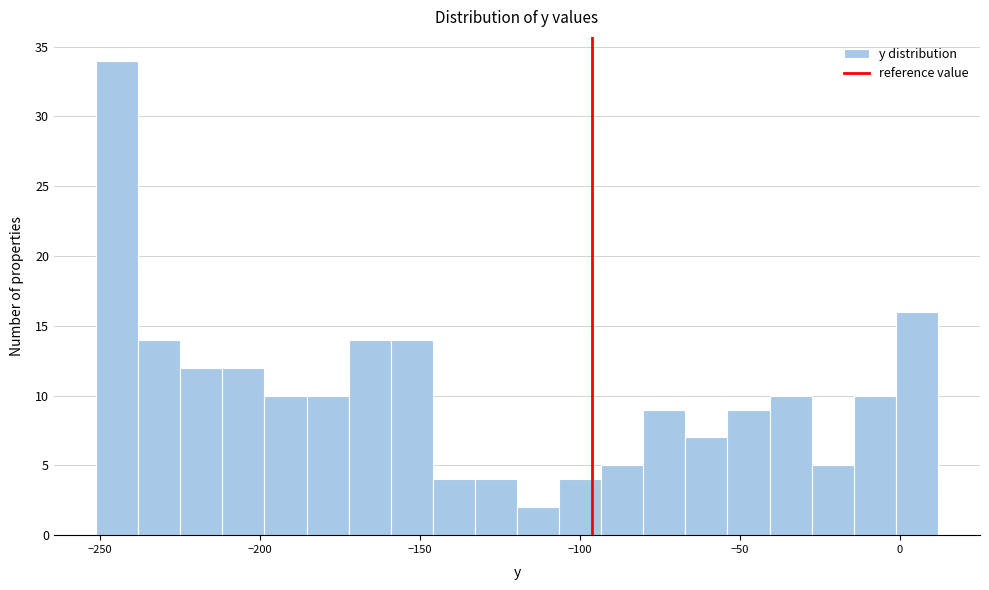

Around what value on the x-axis is the tallest bar? Give the approximate position of its centre, as read against the axis.

-245